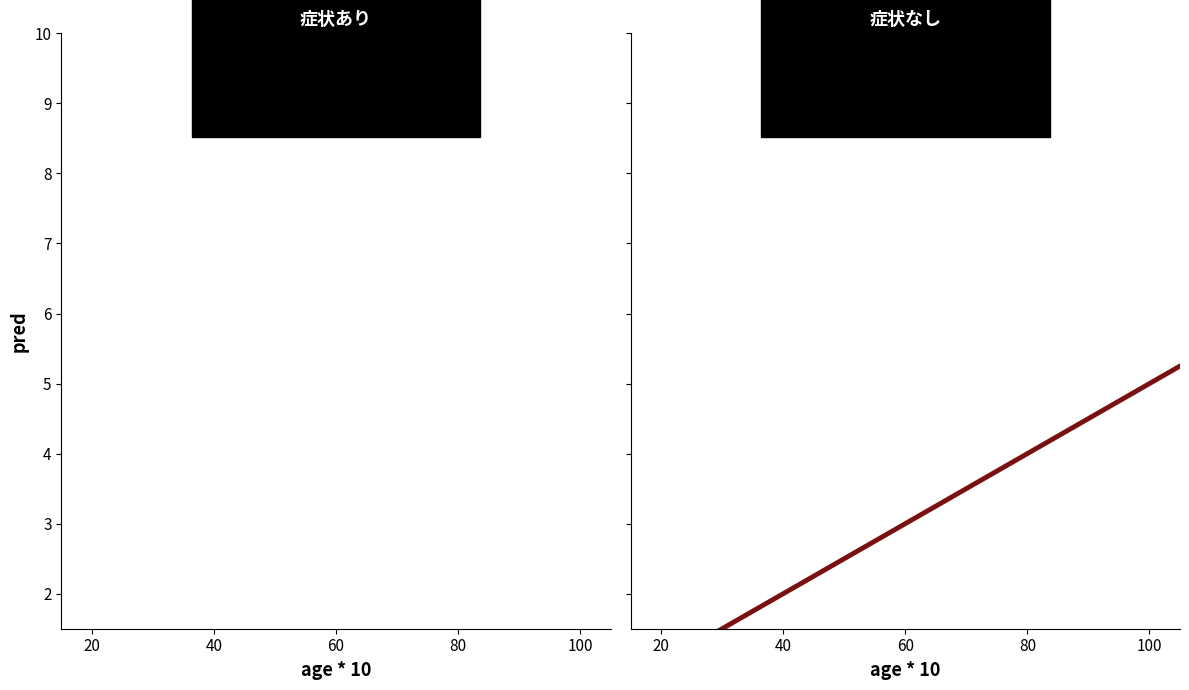

The 症状あり series shows 126.3 at 40. True or false?

False